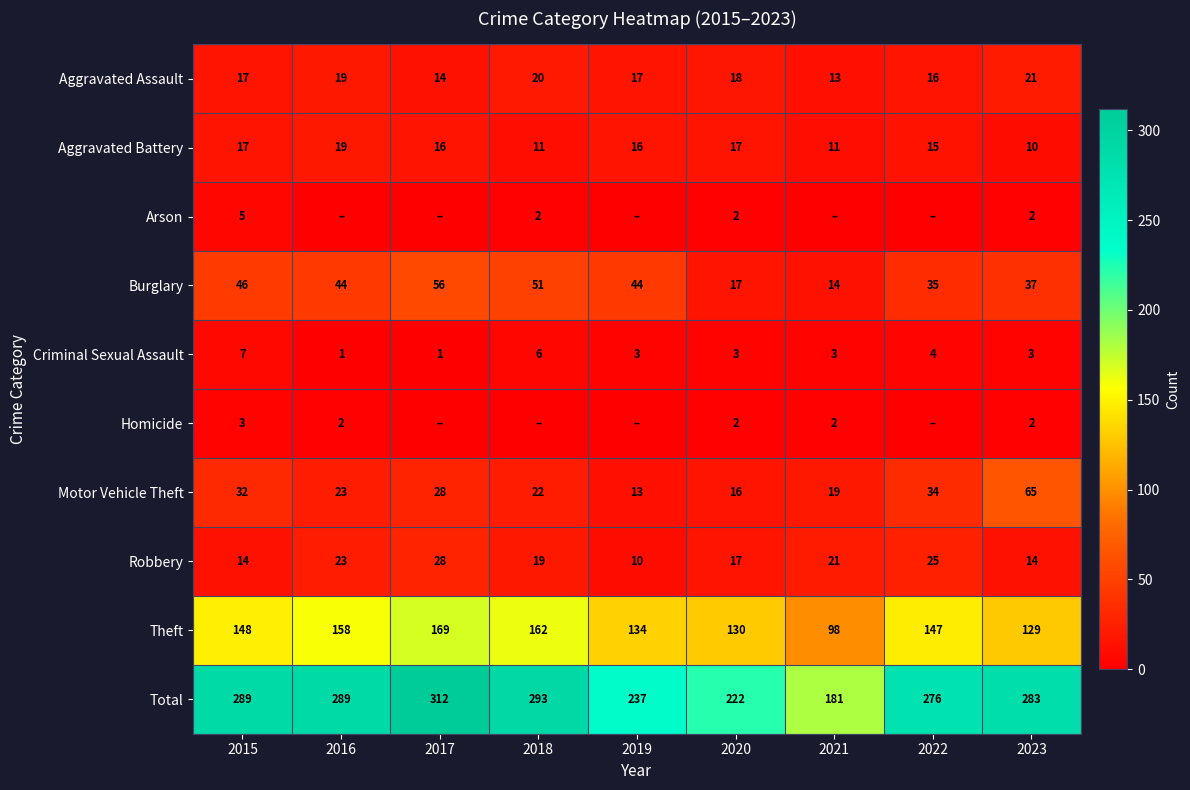

Read the Motor Vehicle Theft value at 2019, to the nearest 5.

15